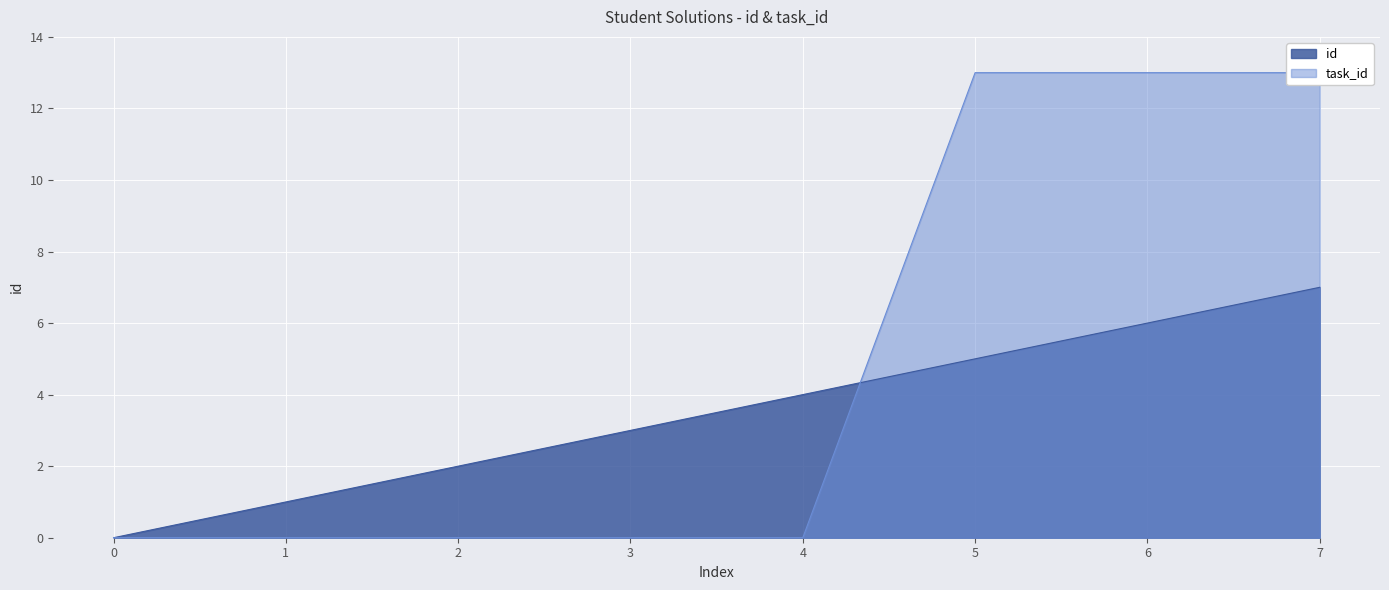

The id series shows 5 at 5. True or false?

True